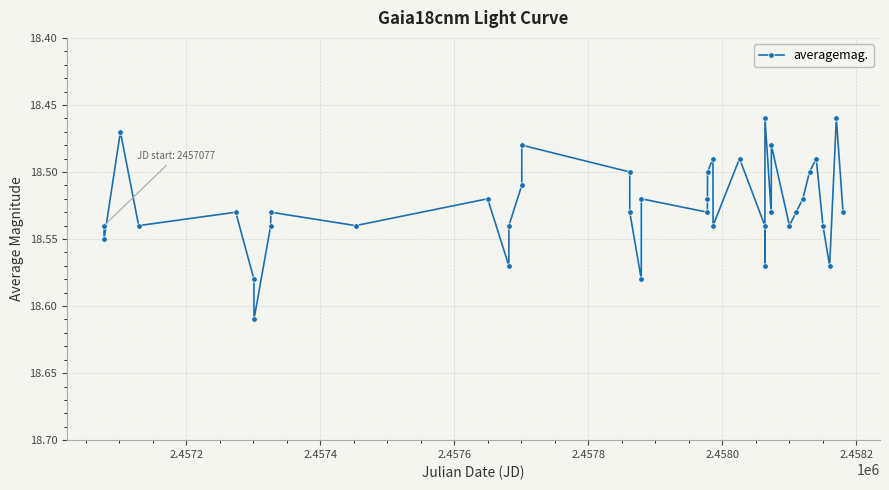

How many interior local valleys (lower than both neighbors) does the data have?

12